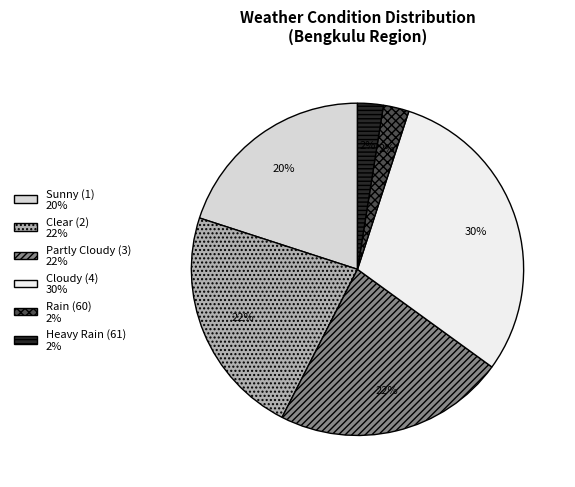

Count the number of slices in the pie.

6